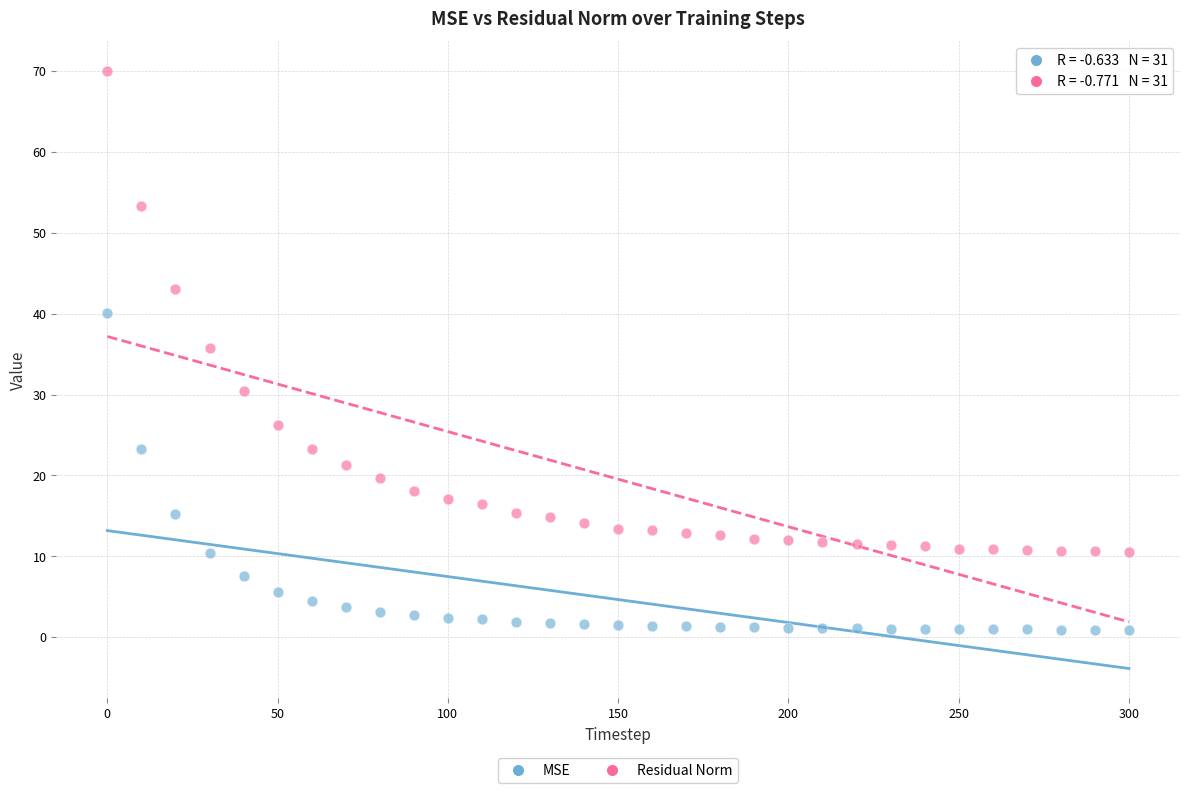

Which series has the widest spread of Y values?

Residual Norm